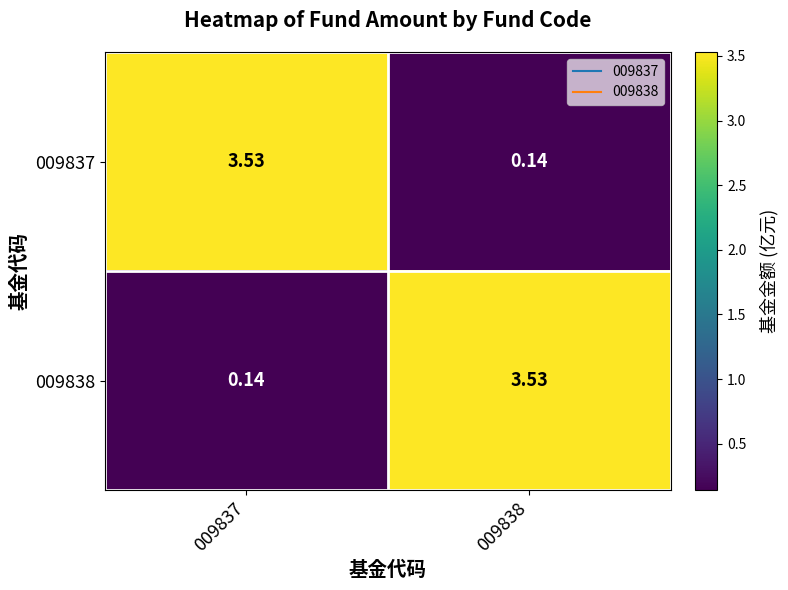

Which series has the largest total across all categories?

009837